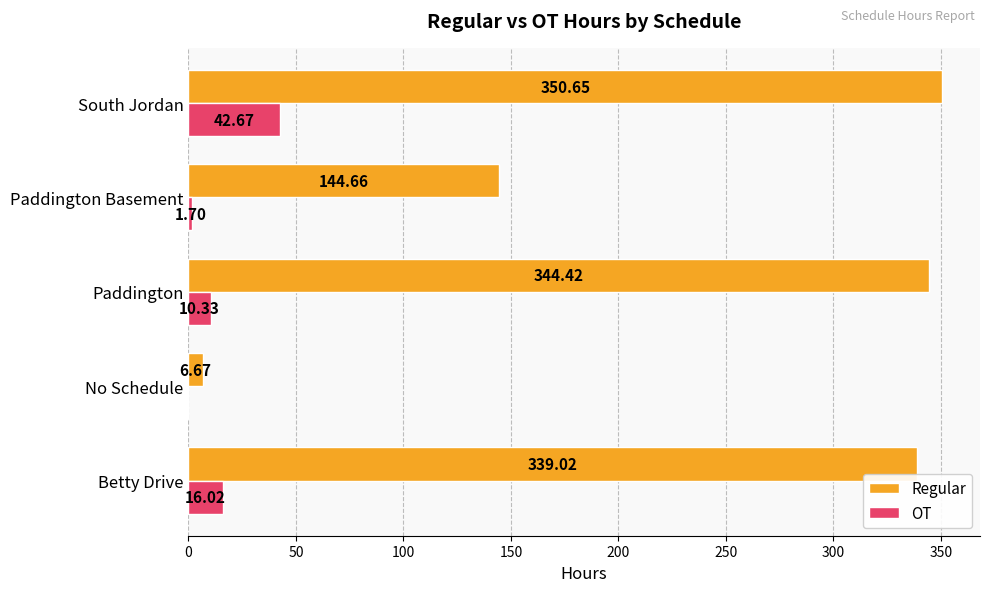

Is the value of Regular at Paddington greater than the value of OT at Paddington Basement?

Yes